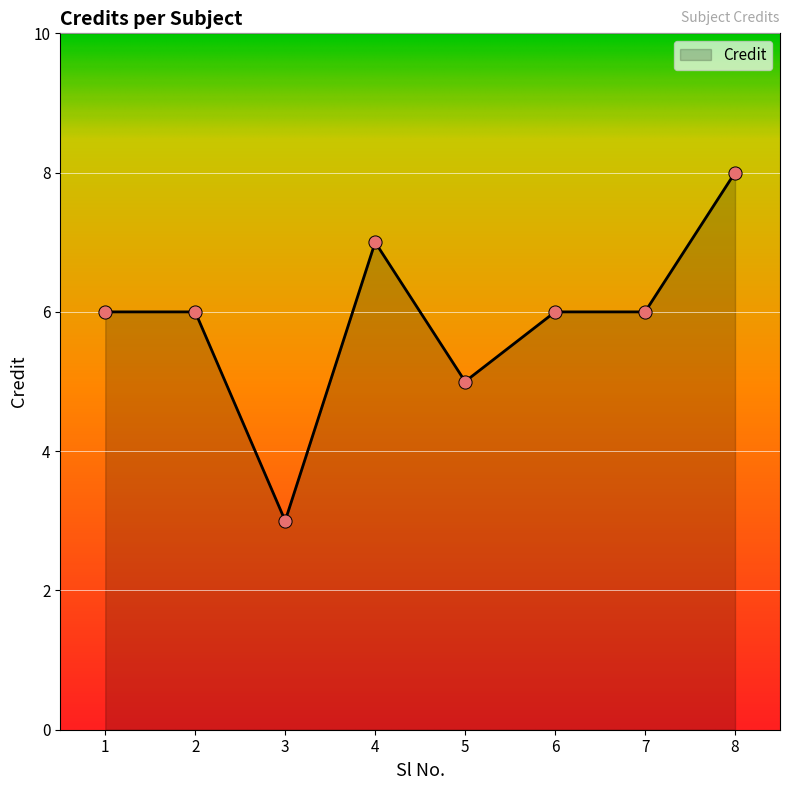

What is the ratio of the value at 7 to the value at 6?

1.0